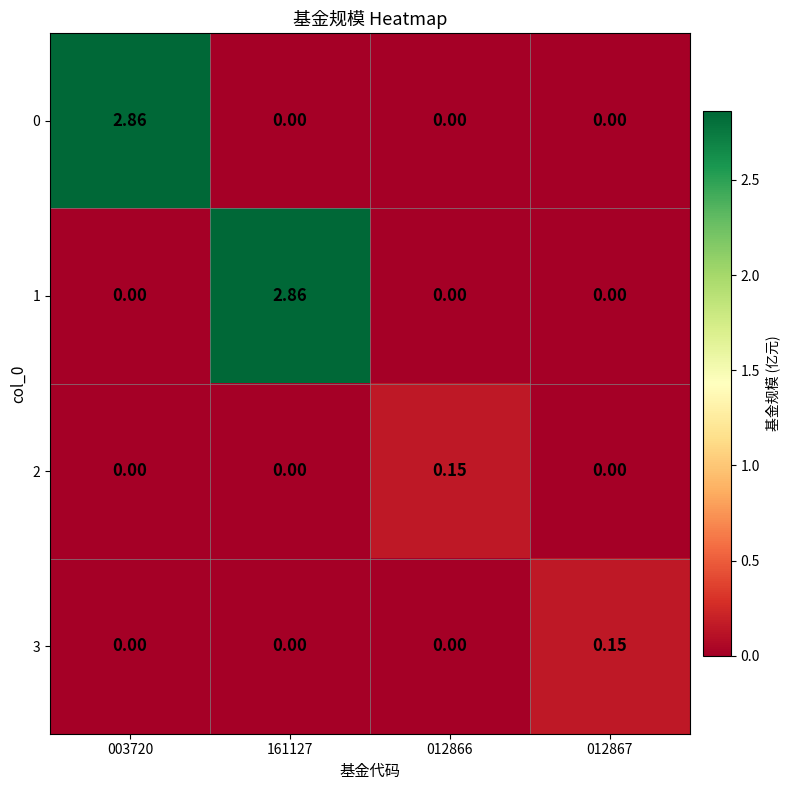

Is the value of 3 at 012867 greater than the value of 1 at 003720?

Yes